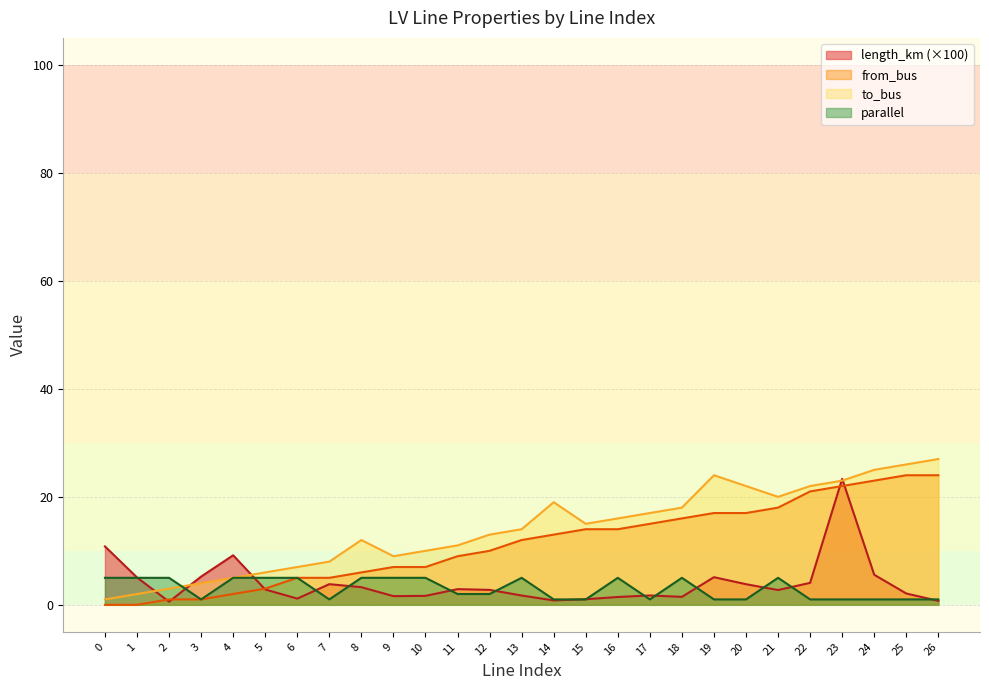

What is the difference between the second highest and minimum values in the from_bus series?

24.0